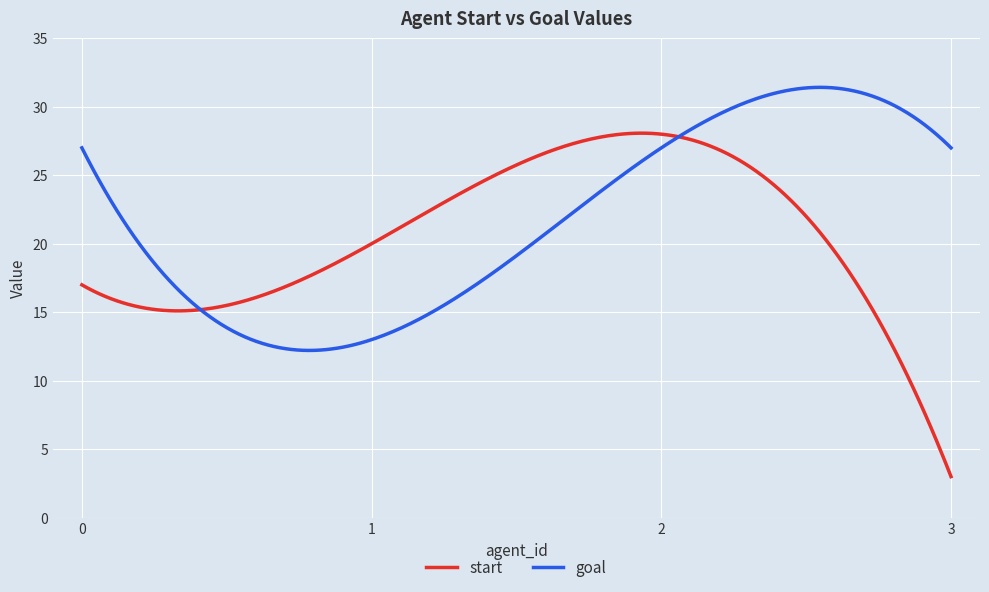

What is the difference between the maximum and minimum values in the start series?

25.1